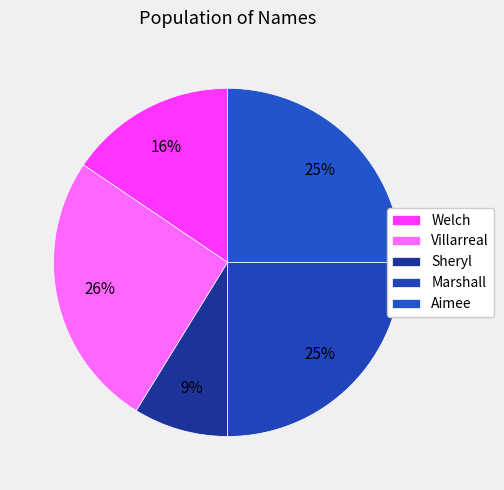

To the nearest percent, what portion does Aimee represent?

25%